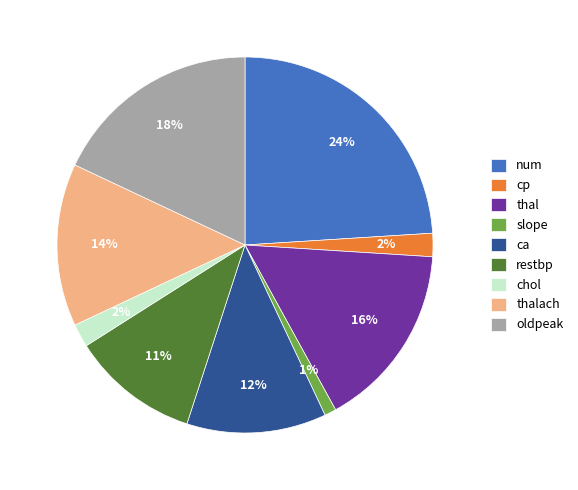

What percentage is the thalach slice, to the nearest percent?

14%